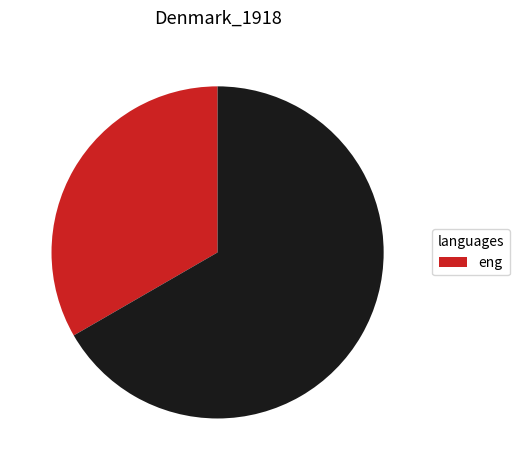

Is there a majority slice in this chart?

Yes